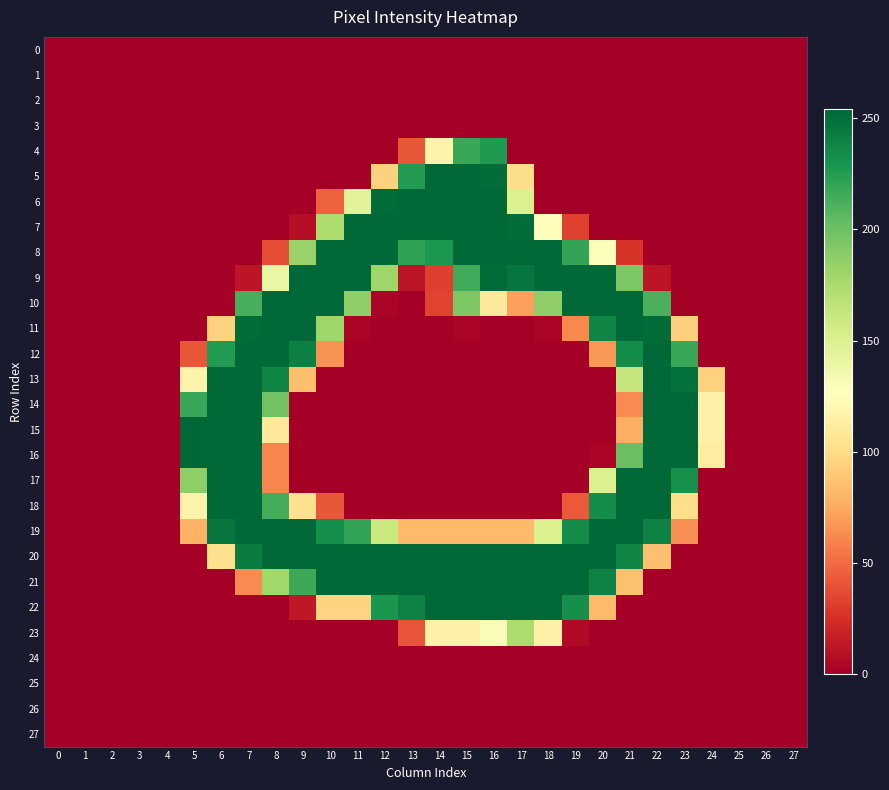

At which category is the sum across all series the highest?

7